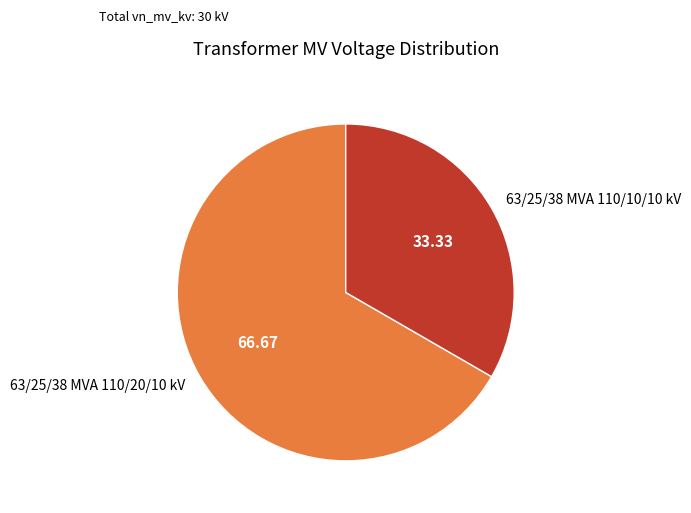

Which slice is the smallest?

63/25/38 MVA 110/10/10 kV